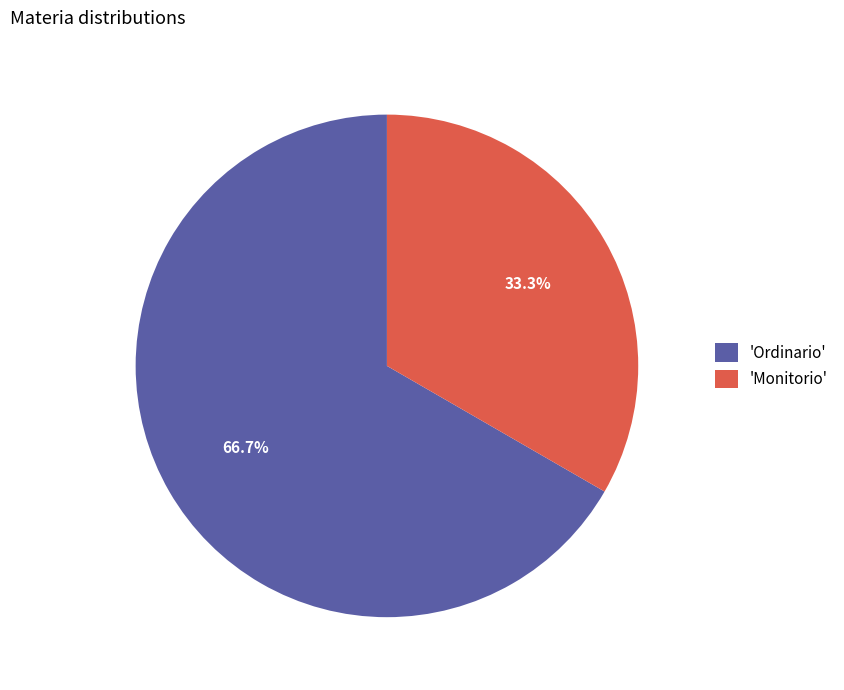

What is the largest slice in the pie chart?

'Ordinario'